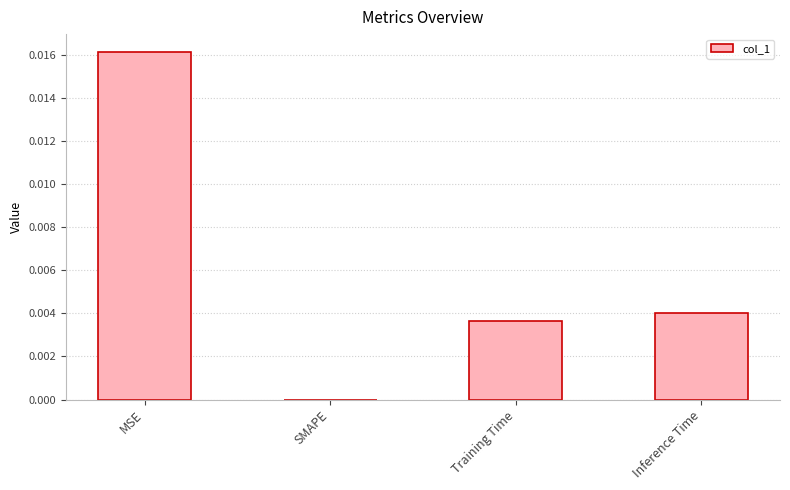

At which category does the chart reach its peak across all series?

MSE